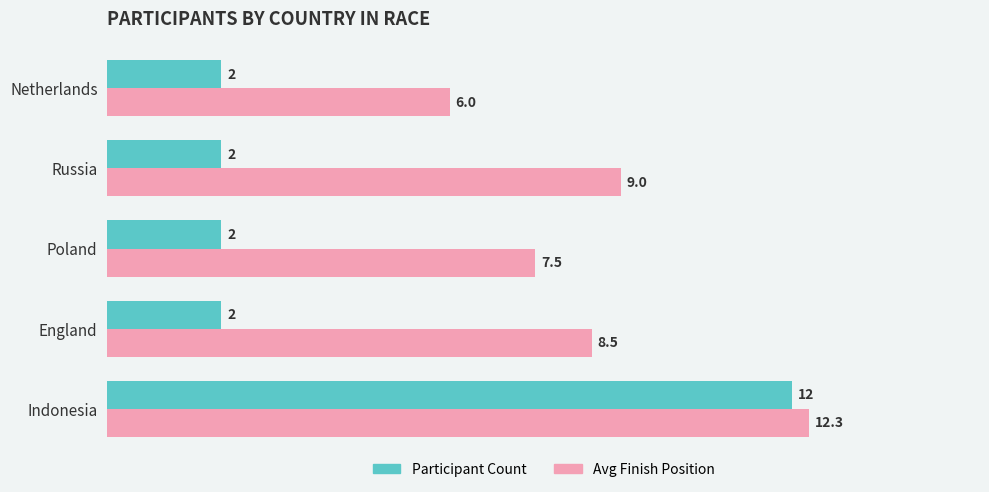

Is it true that Avg Finish Position equals 15.0 at England?

False